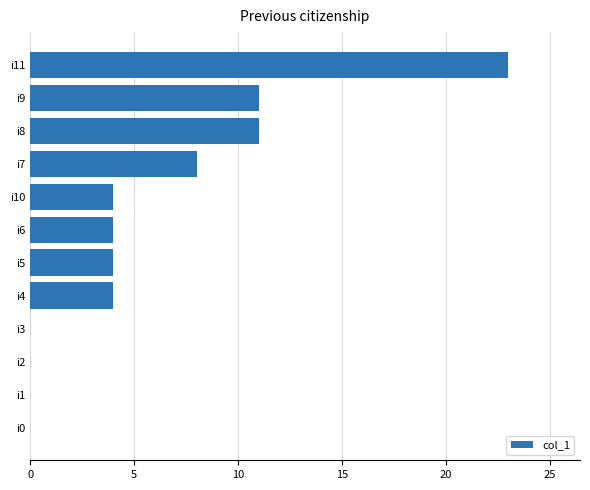

Count the number of categories in the chart.

12